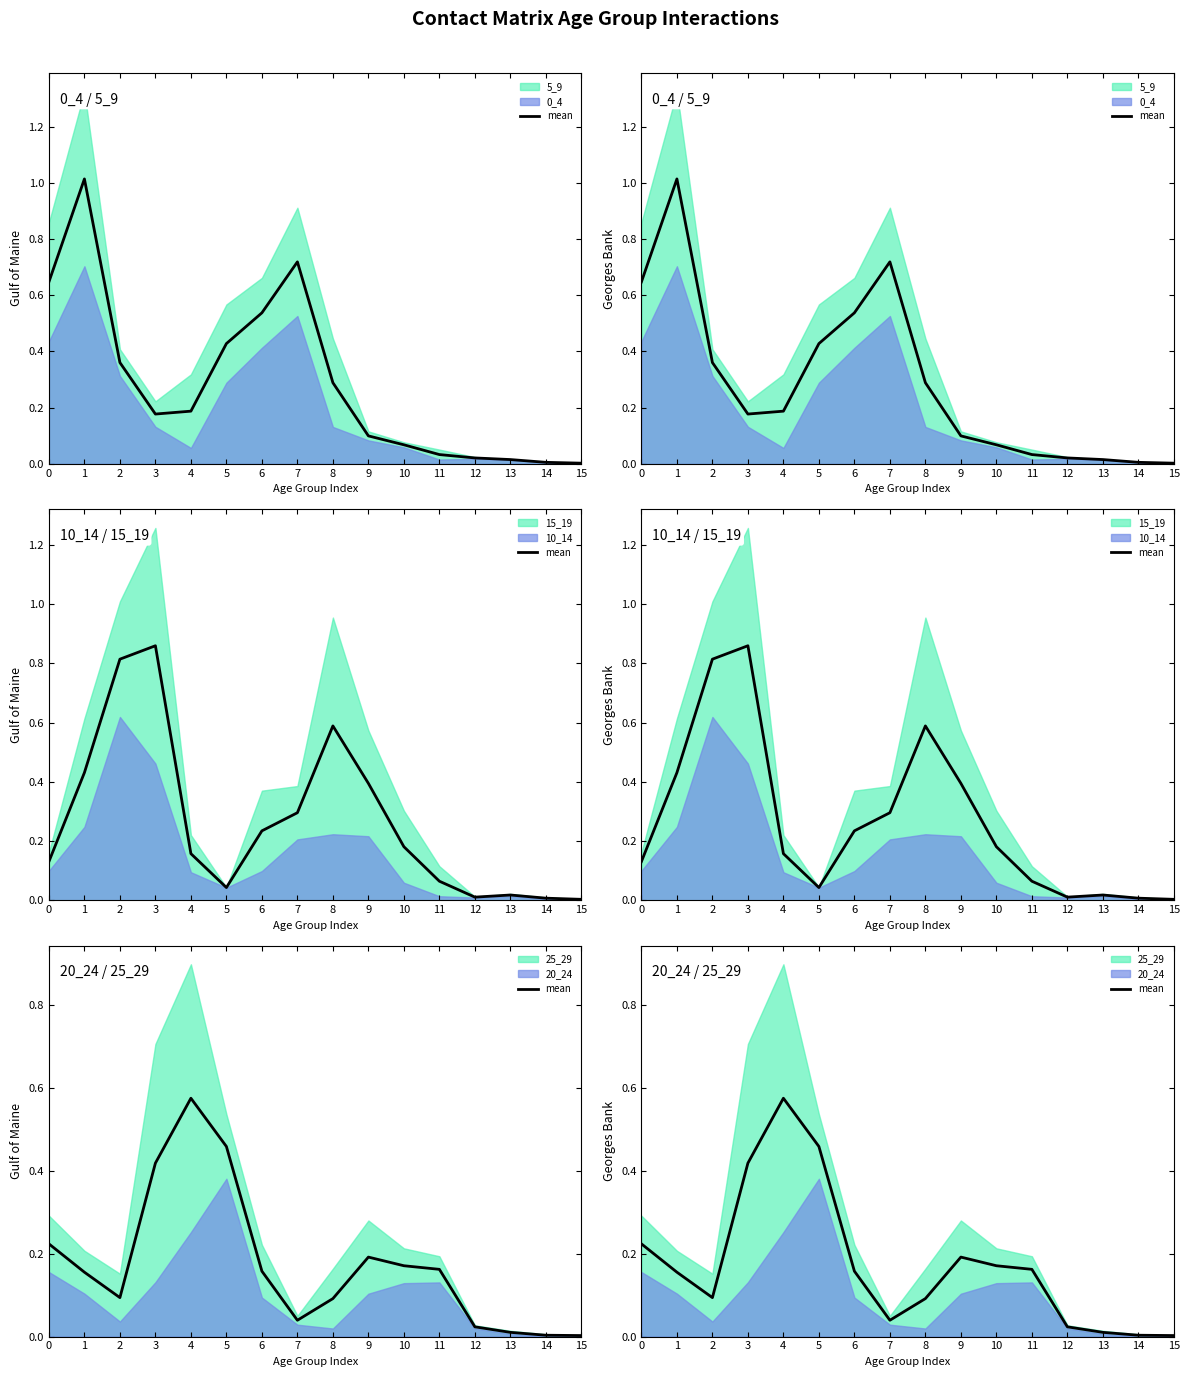

How many interior local valleys (lower than both neighbors) does the data have?

2